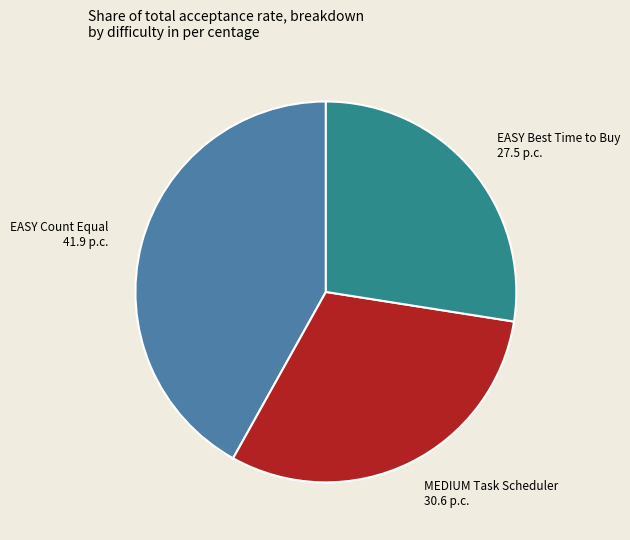

Is there any slice that represents more than half of the pie?

No